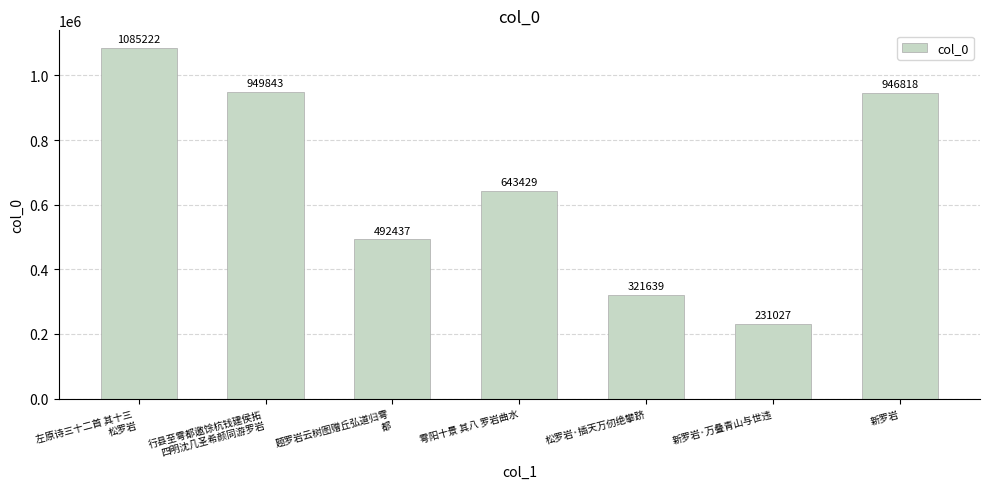

What is the ratio of the value at 行县至雩都邀馀杭钱建侯拓
四明沈几圣希颜同游罗岩 to the value at 左原诗三十二首 其十三 
松罗岩?

0.9